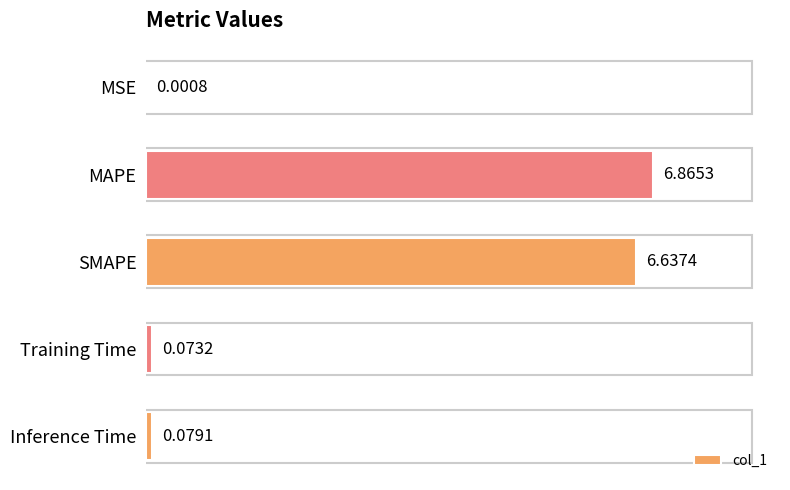

Where is the data nearest to the value 3?

Inference Time